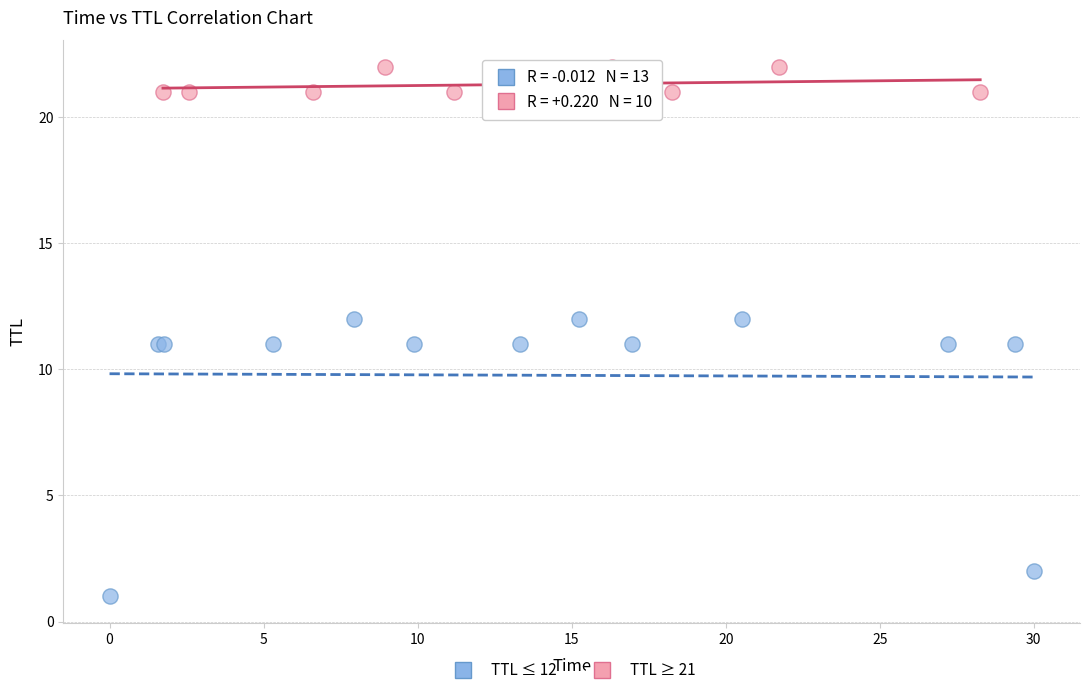

Which series reaches the maximum Y coordinate?

TTL ≥ 21